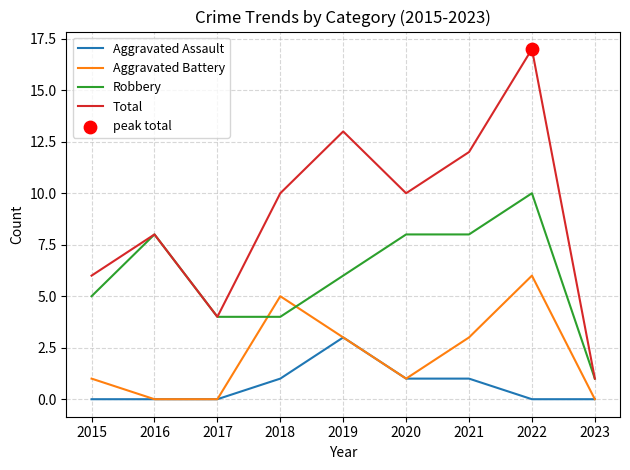

At 2022, list the series in order from largest to smallest.

Total, Robbery, Aggravated Battery, Aggravated Assault